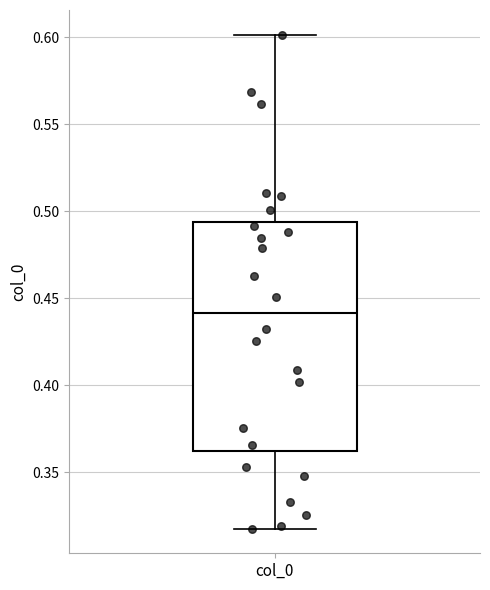

Transcribe this box plot: give where the median line is, the range the box spans, and where the two whiskers end, as read against the y-axis. The values are not printed on the chart, so give them approximately, as read against the axis.

median 0.440, box 0.360 to 0.495, whiskers 0.320 to 0.600